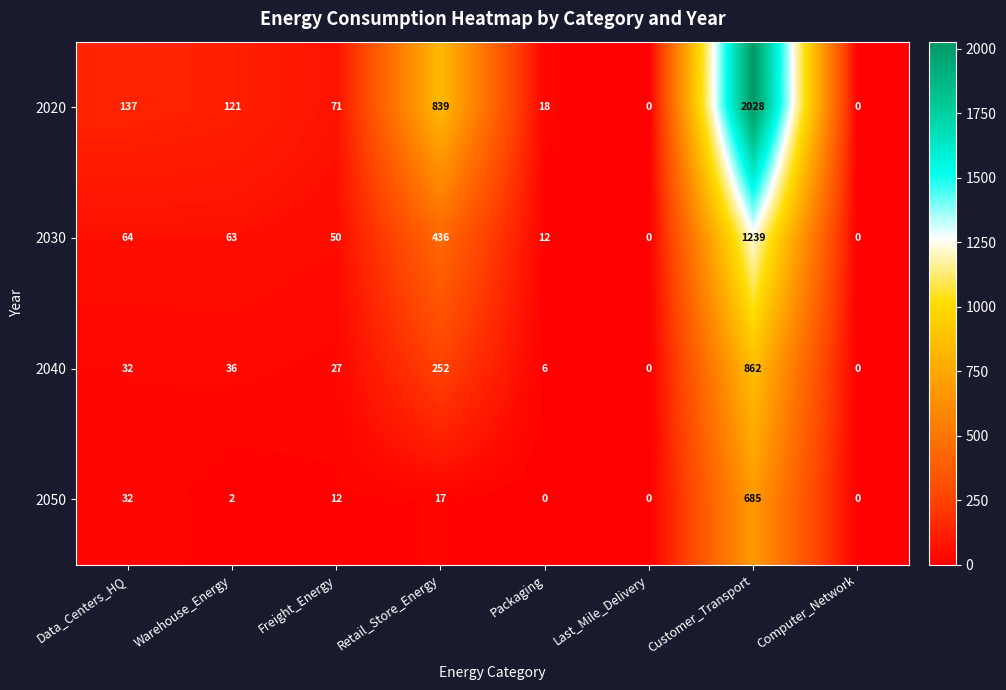

The 2020 series shows 0 at Computer_Network. True or false?

True